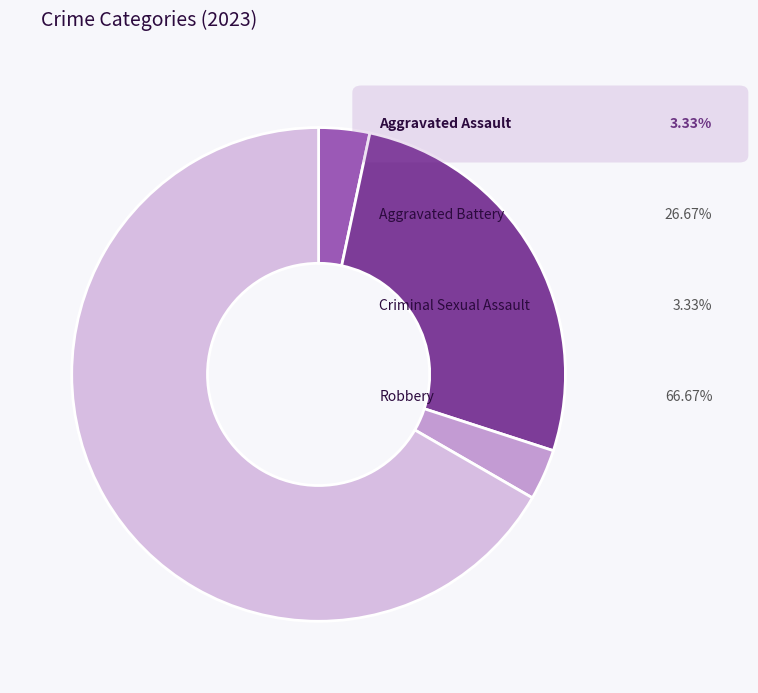

Is there any slice that represents more than half of the pie?

Yes